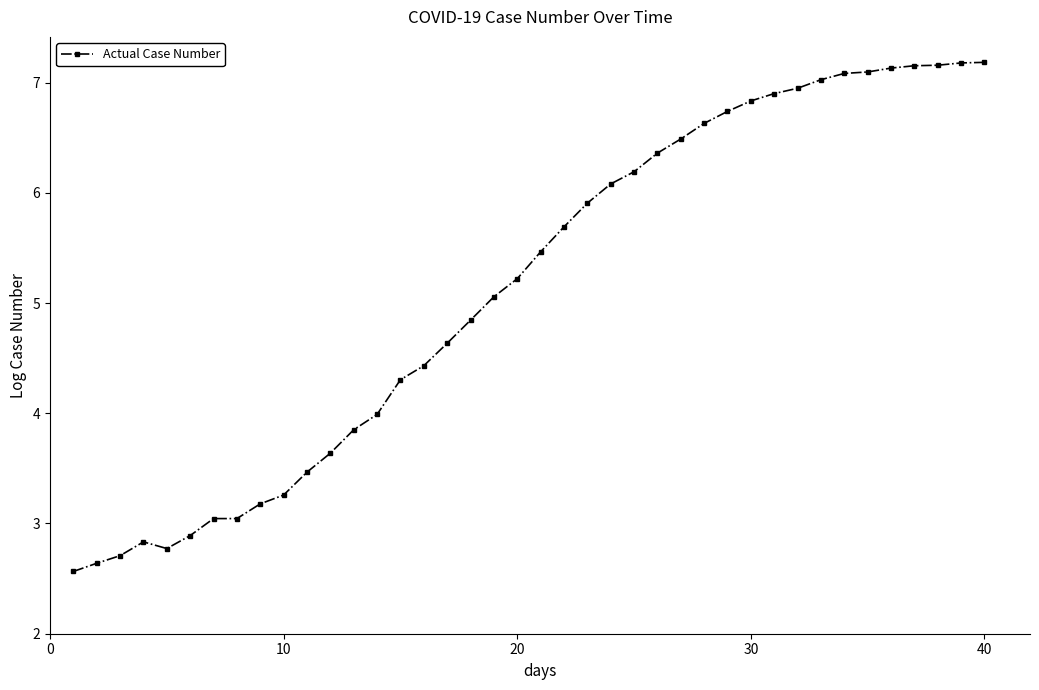

True or false: the data has more than 0 interior local peaks.

True